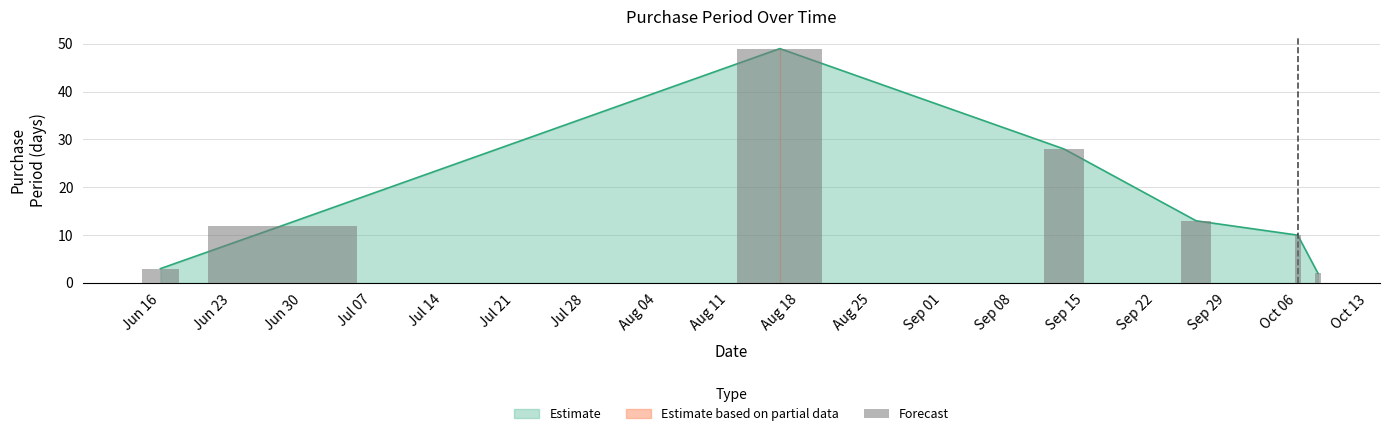

Reading left to right, list all the values displayed in this chart.

3	12	49	28	13	10	2